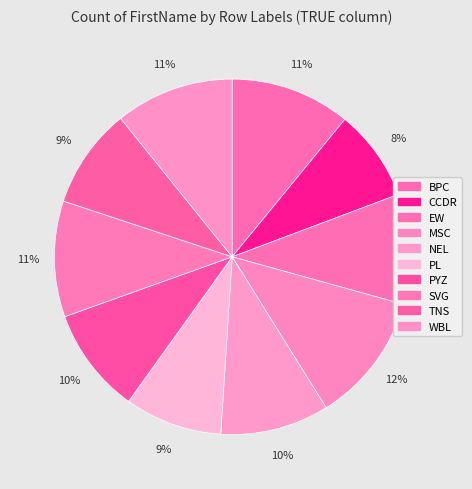

Which slice is the smallest?

CCDR